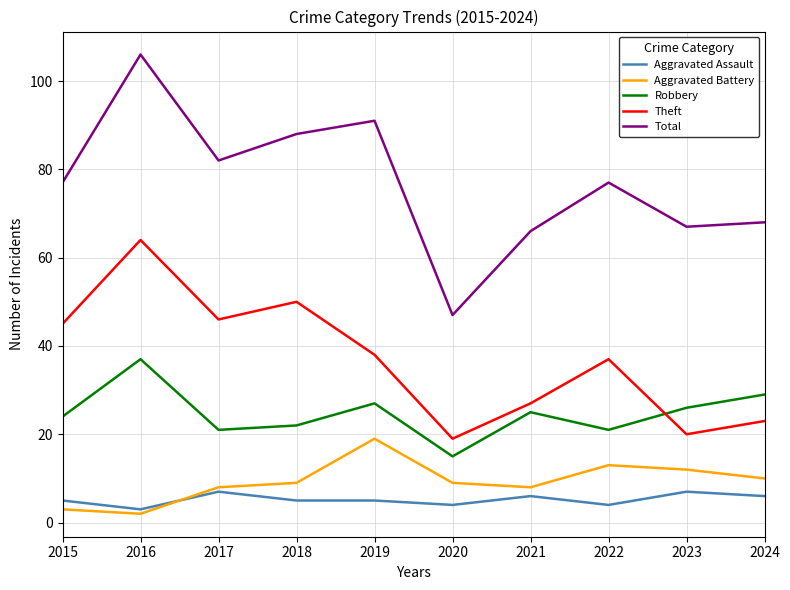

Rank the series by their maximum value, from highest to lowest.

Total, Theft, Robbery, Aggravated Battery, Aggravated Assault